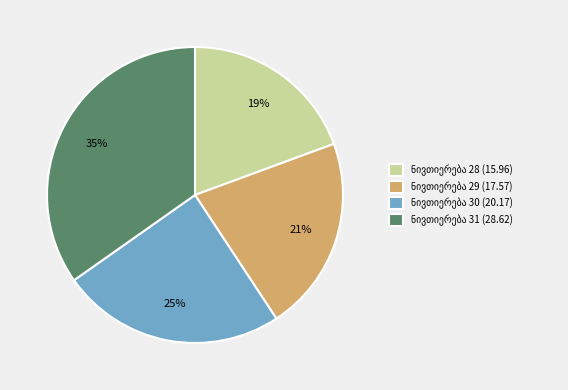

Is there a majority slice in this chart?

No